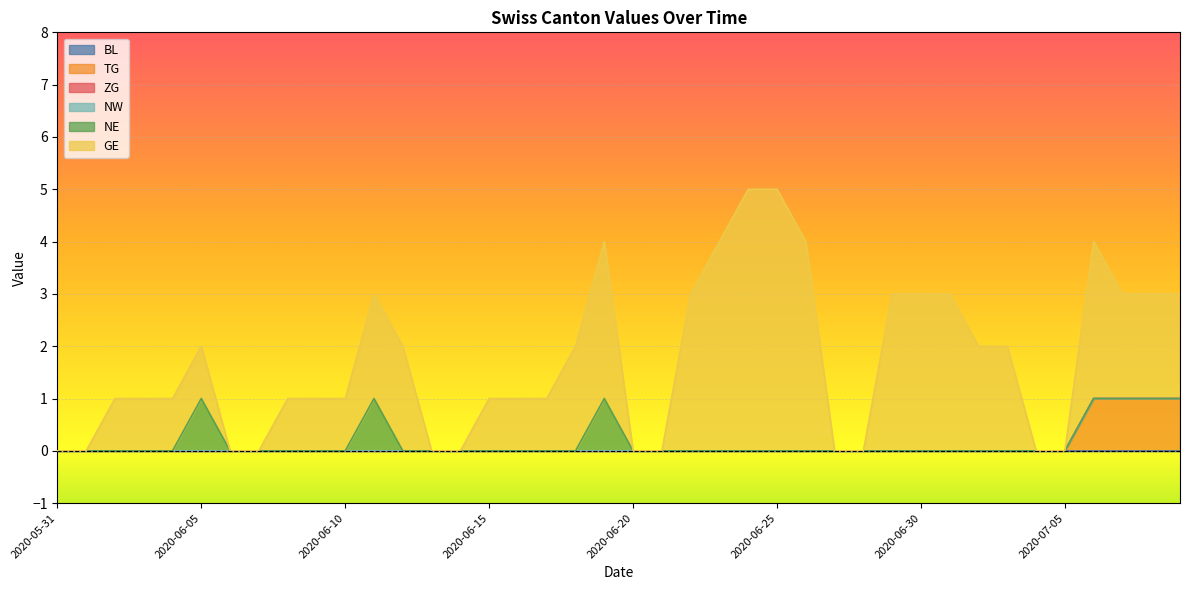

Is the value of BL at 2020-07-05 greater than the value of NE at 2020-07-09?

No